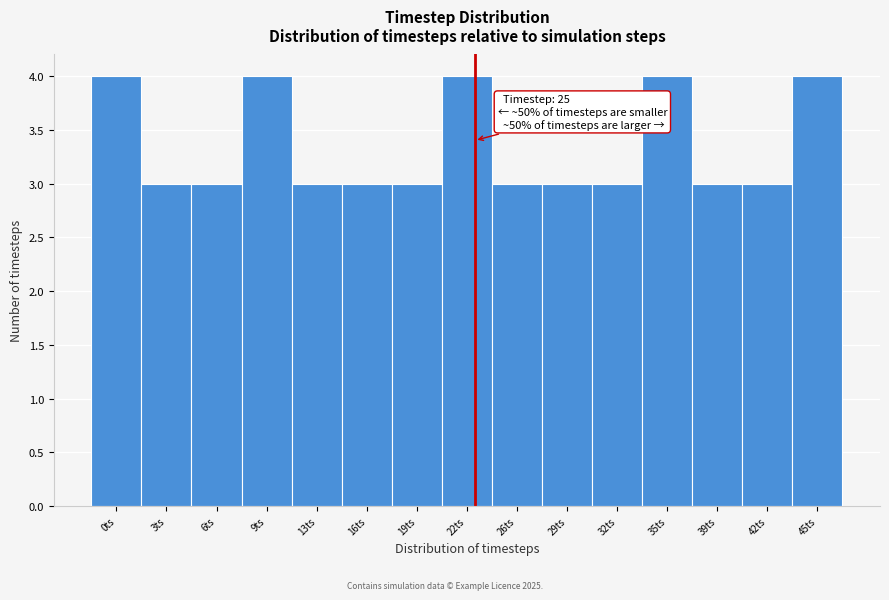

Reading left to right, list all the values displayed in this chart.

4	3	3	4	3	3	3	4	3	3	3	4	3	3	4